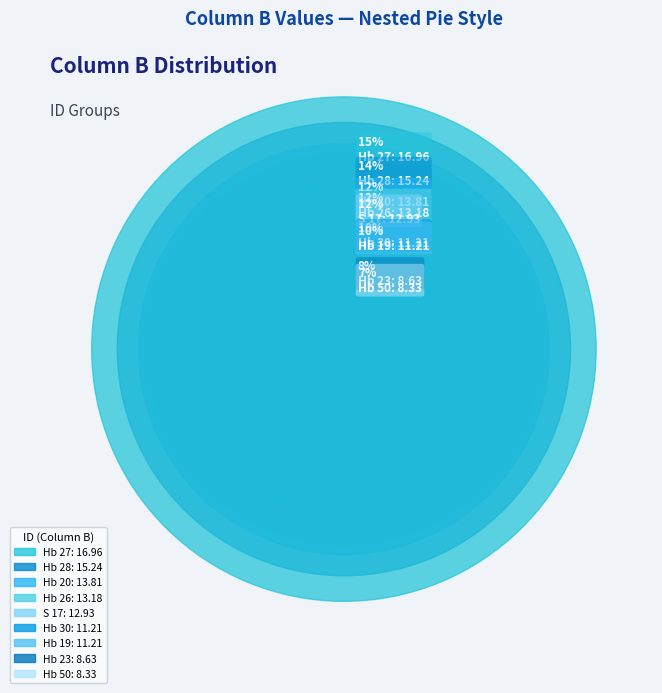

The Hb 27 slice represents 15% of the pie. True or false?

True